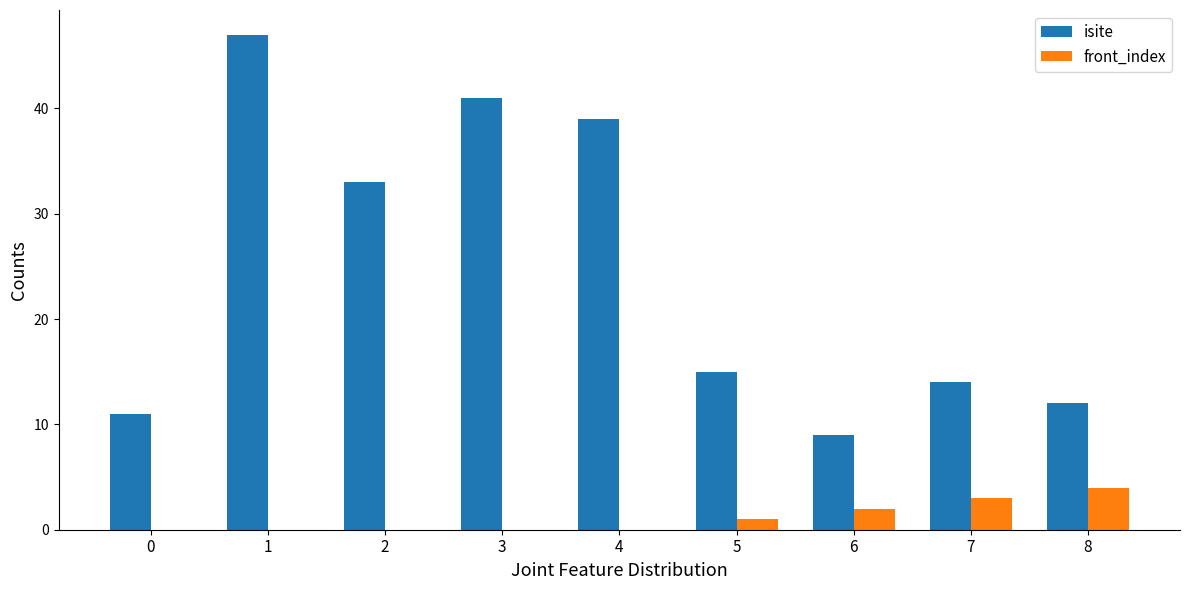

Reading left to right, what are all the values shown in this chart?

isite: 11	47	33	41	39	15	9	14	12
front_index: 0	0	0	0	0	1	2	3	4